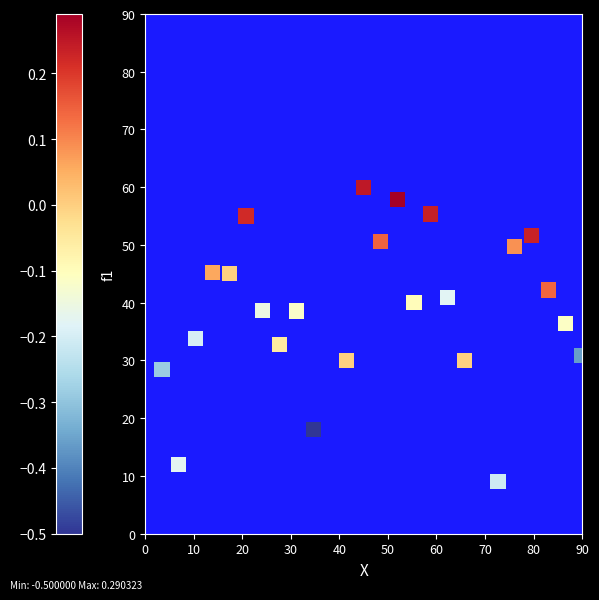

What is the range of X values (max minus min)?

86.5